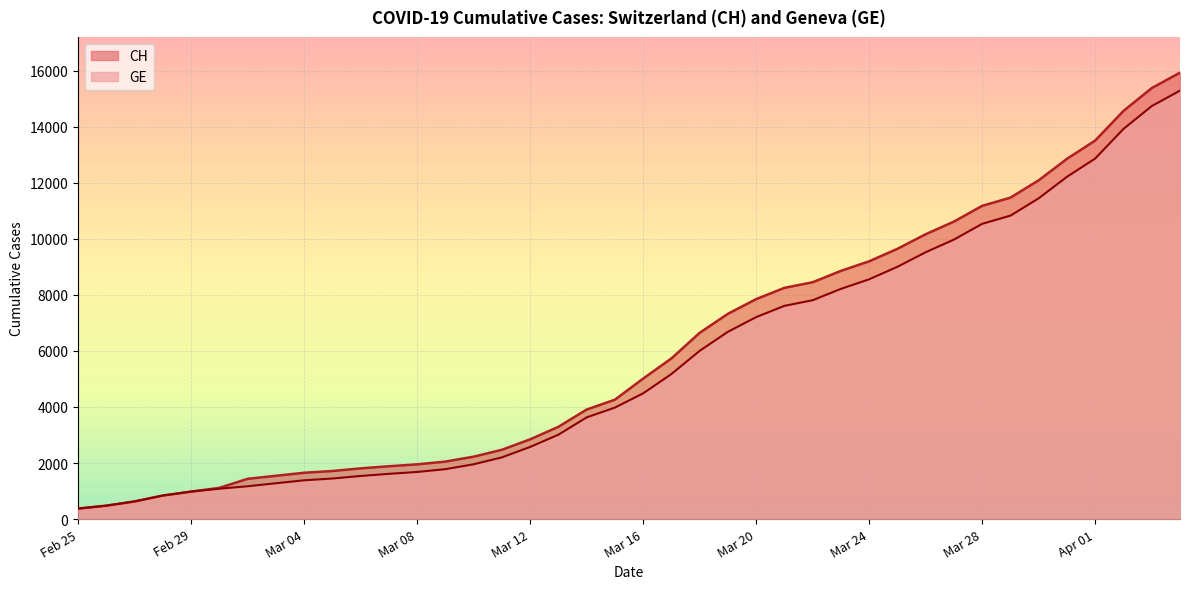

True or false: GE and CH intersect in this chart.

False